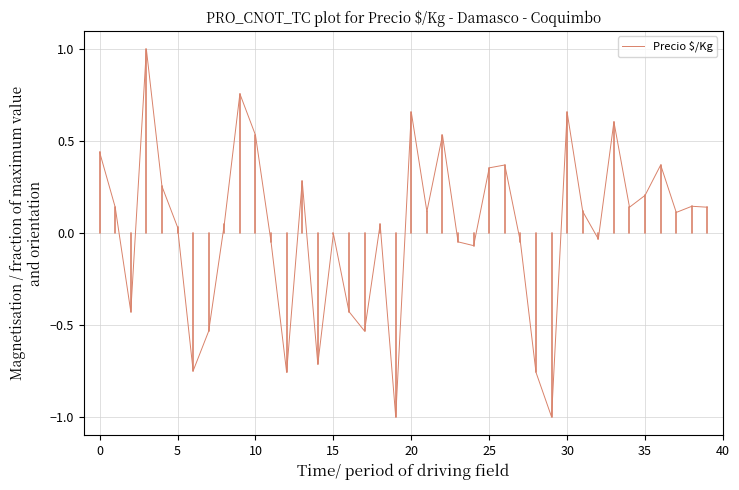

What is the greatest value displayed?

1.0